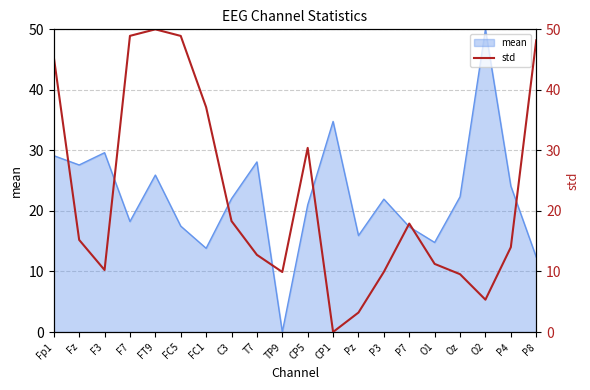

Reading left to right, extract all data points from this chart.

Fp1=45.5	Fz=15.2	F3=10.2	F7=48.9	FT9=50.0	FC5=48.9	FC1=37.1	C3=18.3	T7=12.7	TP9=9.9	CP5=30.4	CP1=0.0	Pz=3.2	P3=9.9	P7=17.9	O1=11.3	Oz=9.5	O2=5.3	P4=14.0	P8=48.2